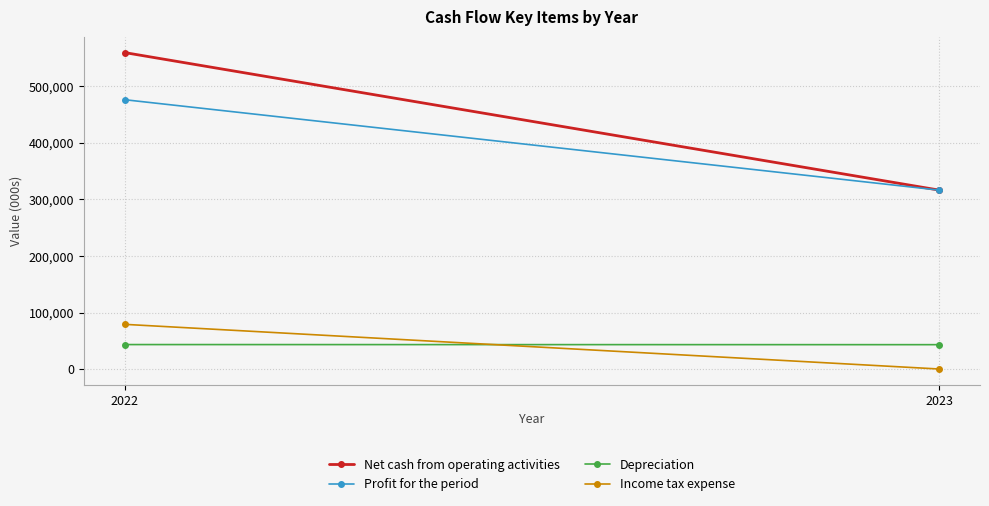

At which label does Depreciation reach its minimum?

2023